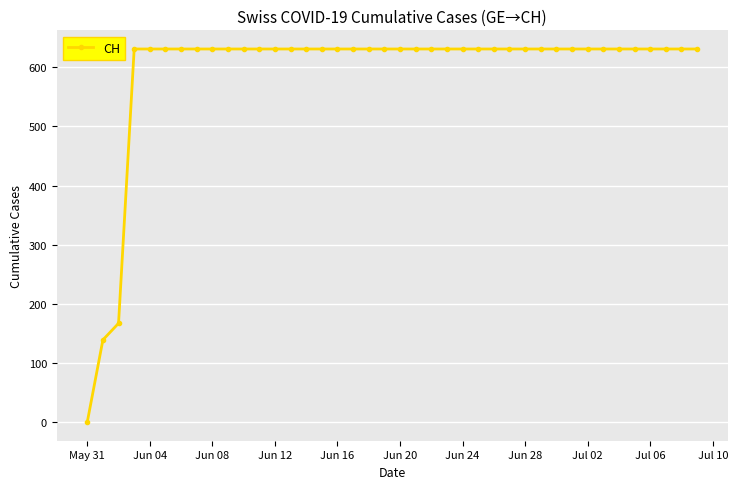

What is the greatest value displayed?

631